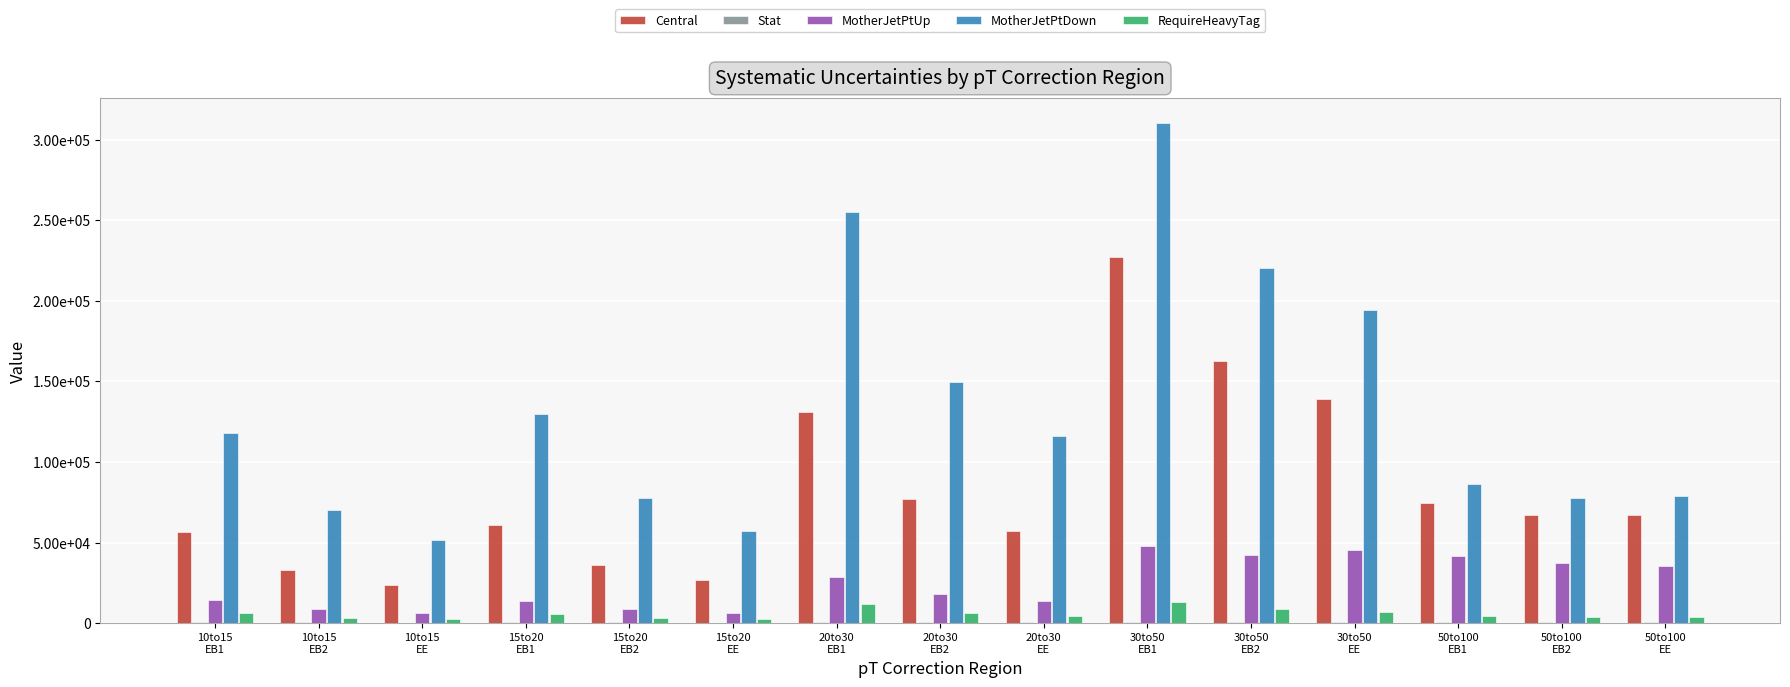

Between 50to100
EE and 50to100
EB2, which is larger?

50to100
EE